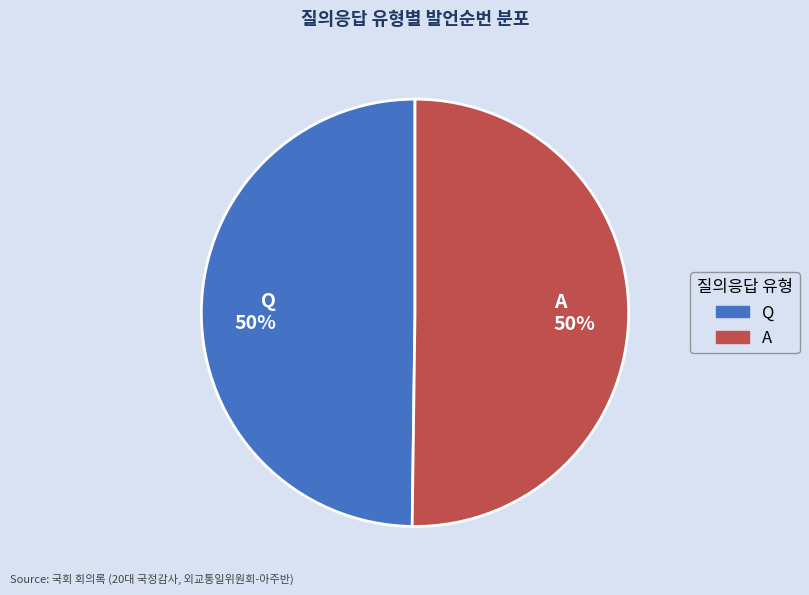

Do A 50% and Q 50% together represent more than half of the pie?

Yes